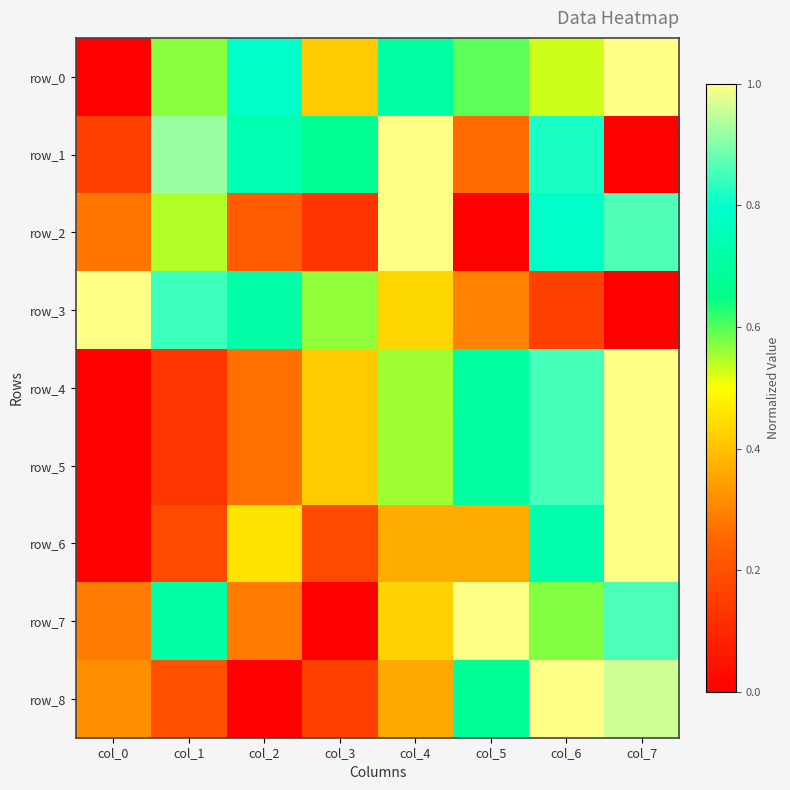

The value of row_2 at col_4 is 1.3. True or false?

False